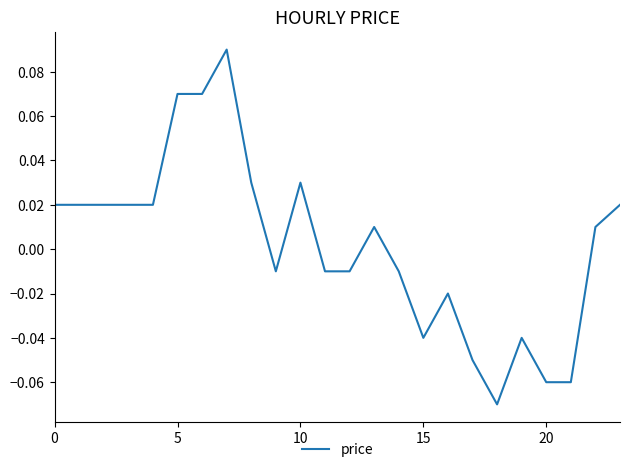

How many categories are shown in the chart?

24